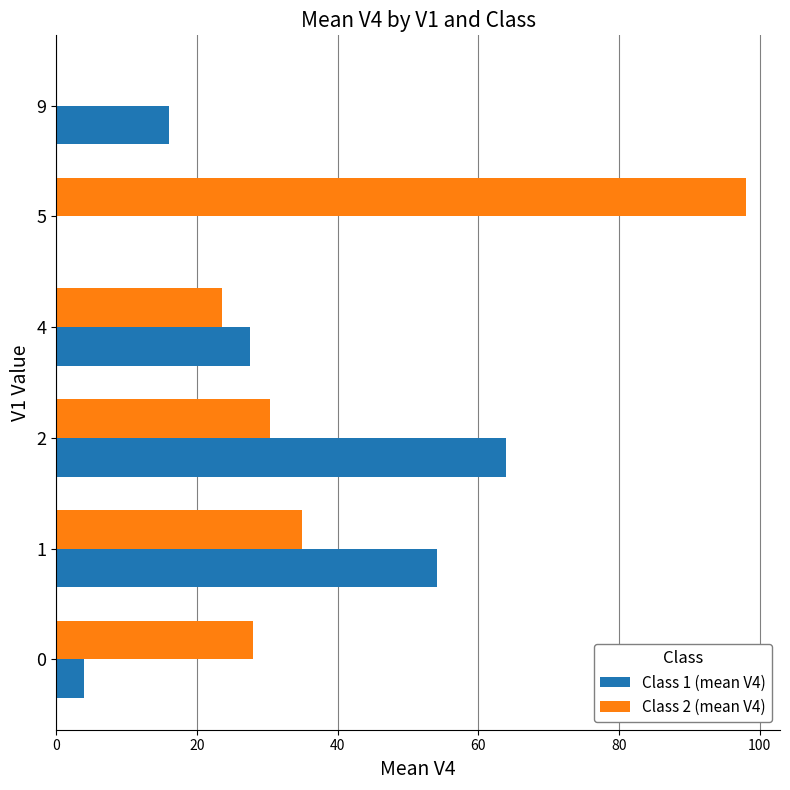

What is the sum of all Class 2 (mean V4) values?

215.0